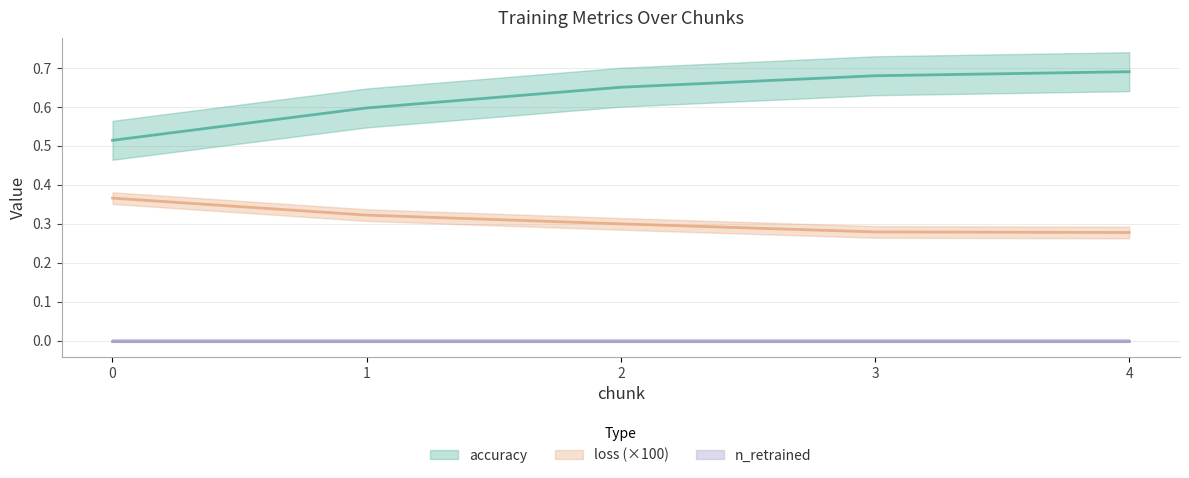

Which series changed the most between 1 and 3?

accuracy